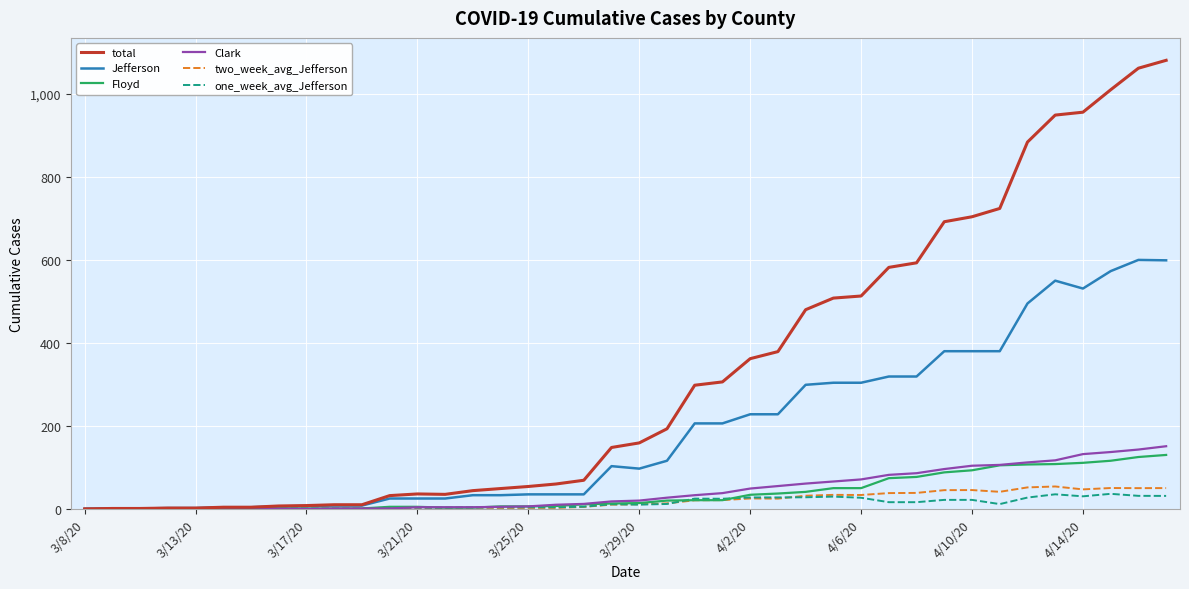

What is the greatest value displayed?

1081.0